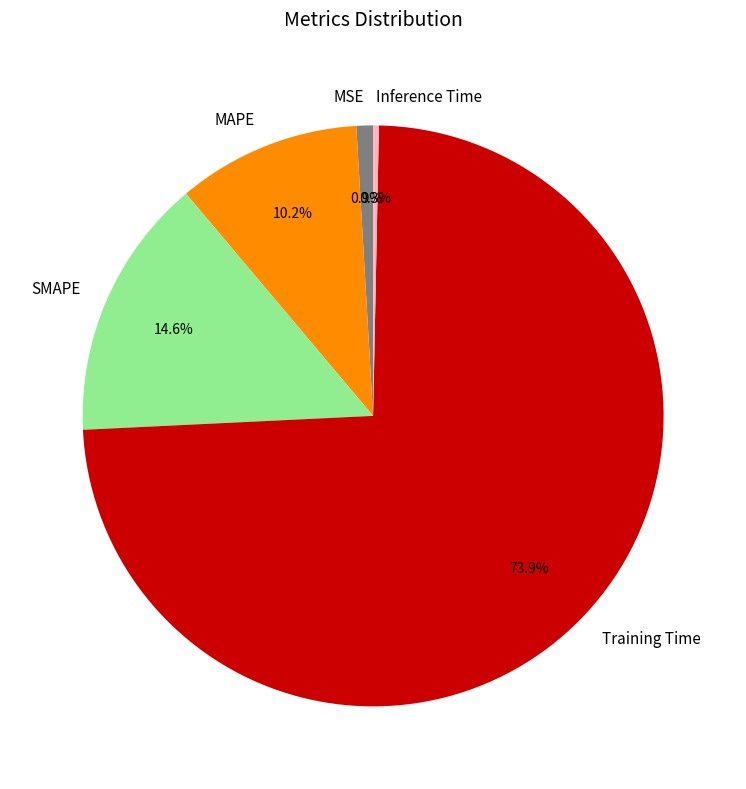

Which category has the smallest portion of the pie?

Inference Time